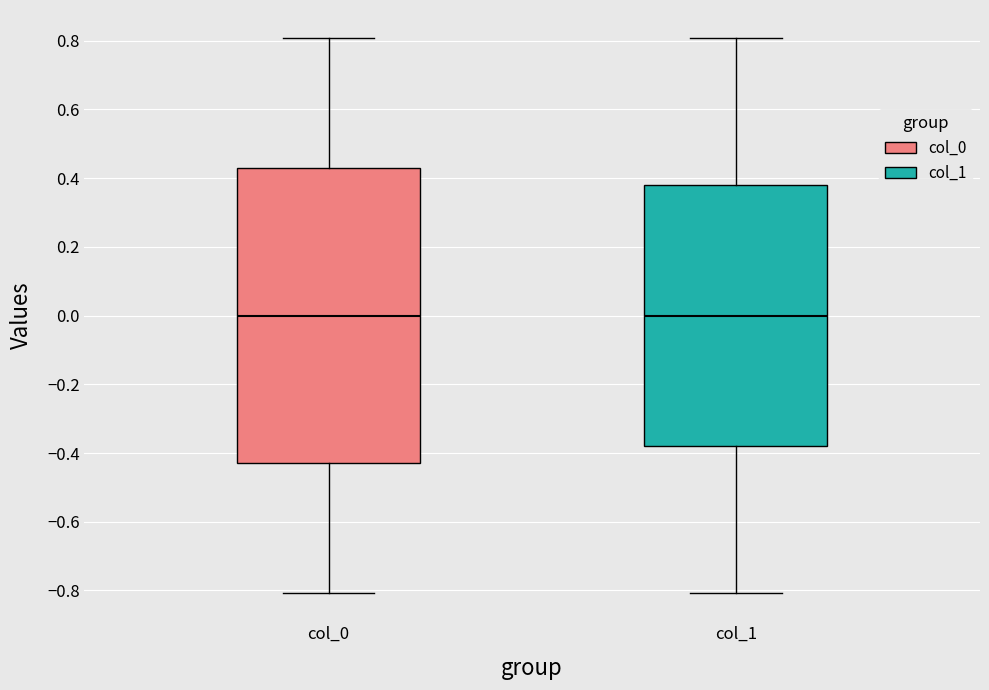

Where is the lower edge of the box for col_1 on the y-axis? The values are not printed on the chart, so give them approximately, as read against the axis.

-0.38